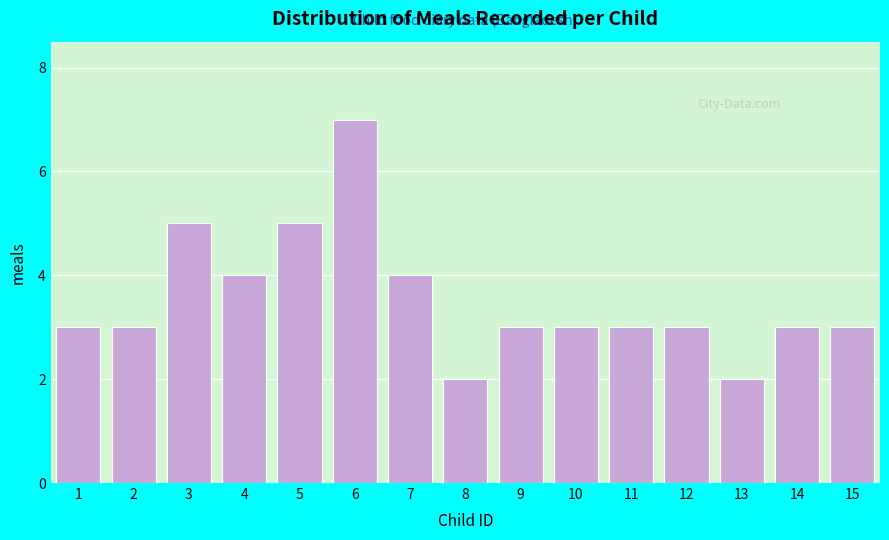

Reading right to left, transcribe all the data shown in this chart.

15=3	14=3	13=2	12=3	11=3	10=3	9=3	8=2	7=4	6=7	5=5	4=4	3=5	2=3	1=3